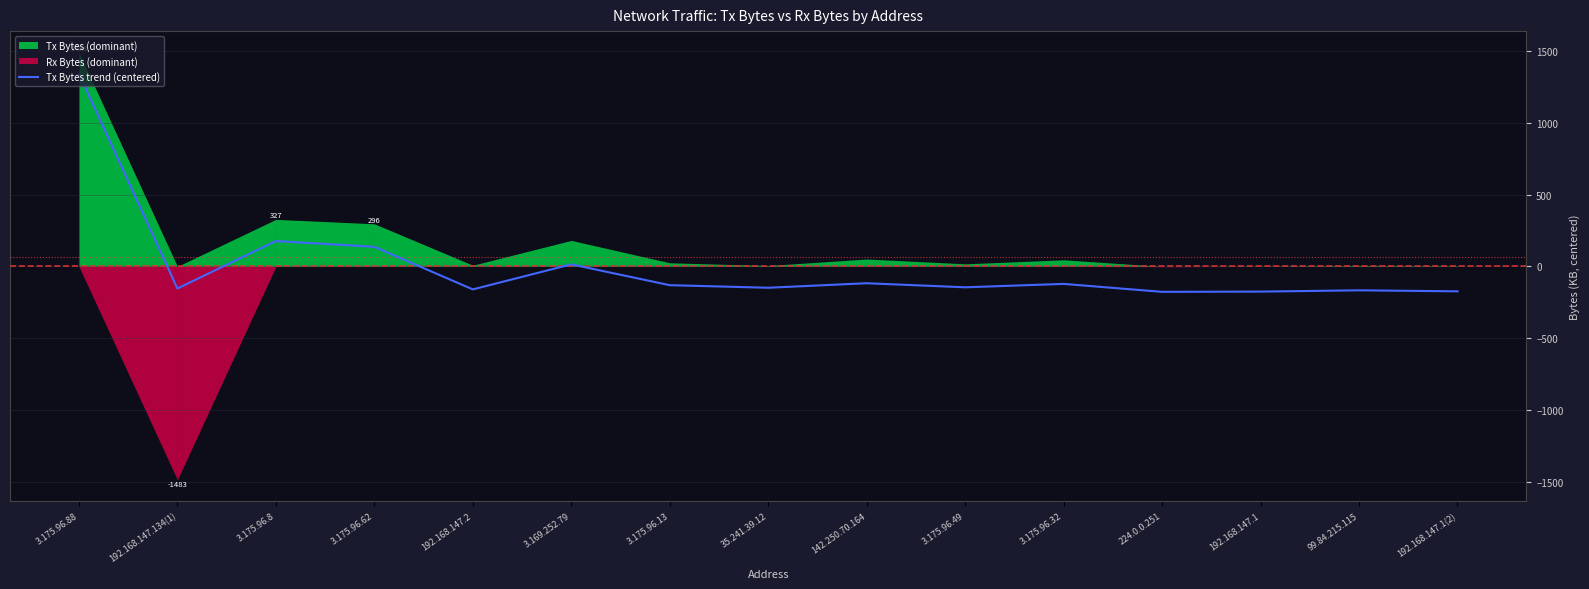

What is the value of the 9th point from the left?

-116.9